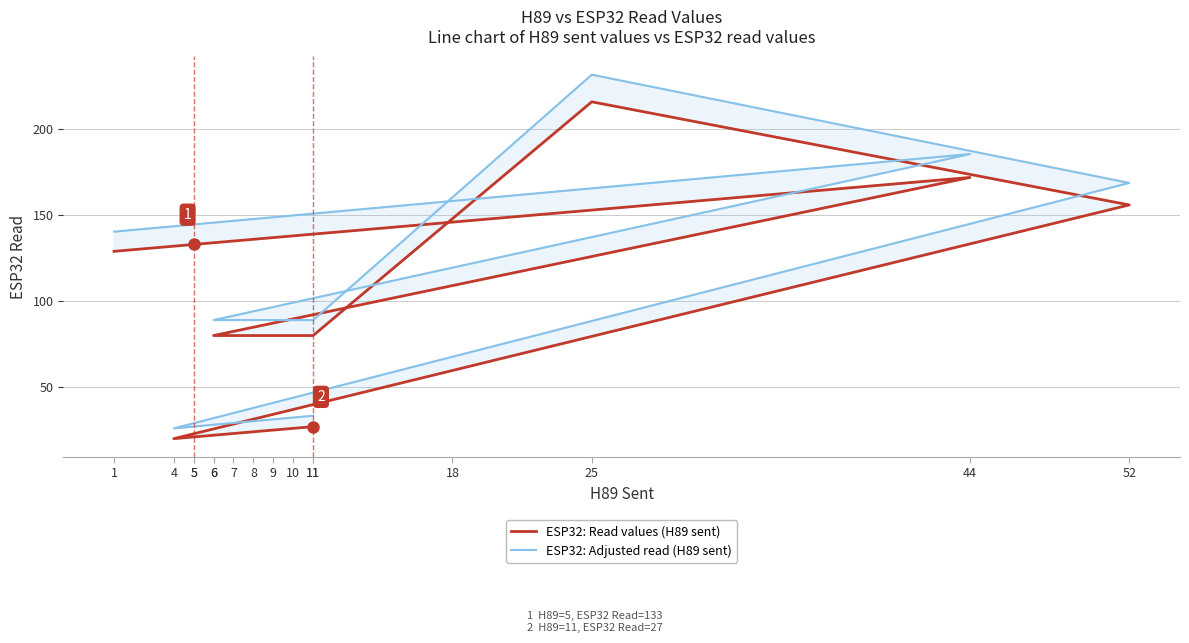

Which series has the largest total across all categories?

ESP32: Adjusted read (H89 sent)